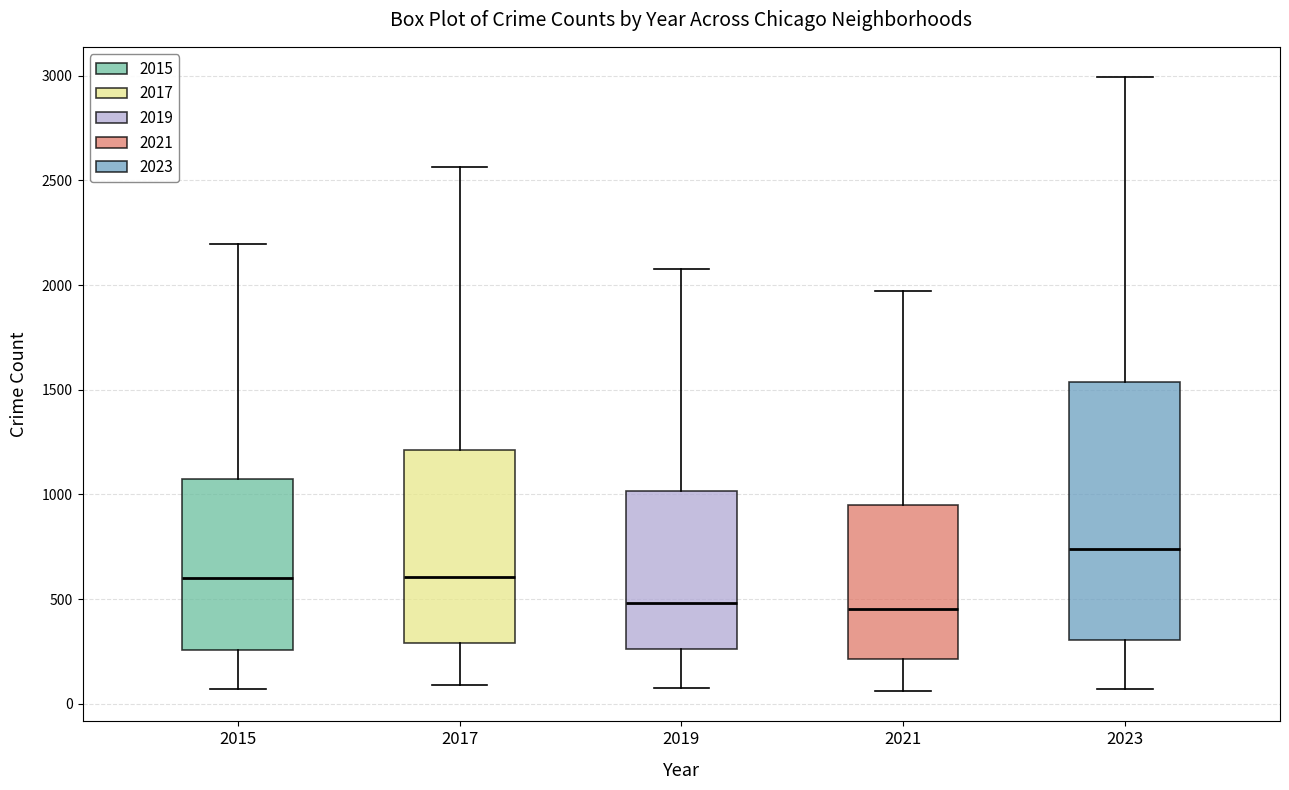

Where is the lower edge of the box at x = 2019 on the y-axis? The values are not printed on the chart, so give them approximately, as read against the axis.

250